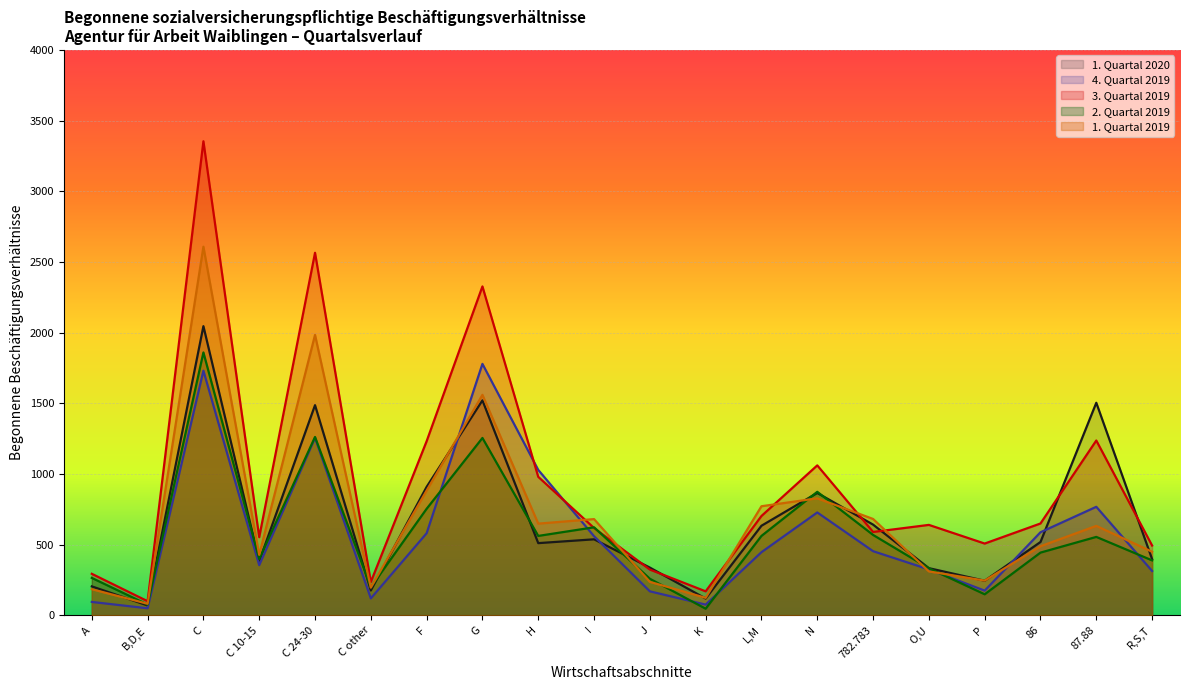

What is the maximum value shown in the chart?

3354